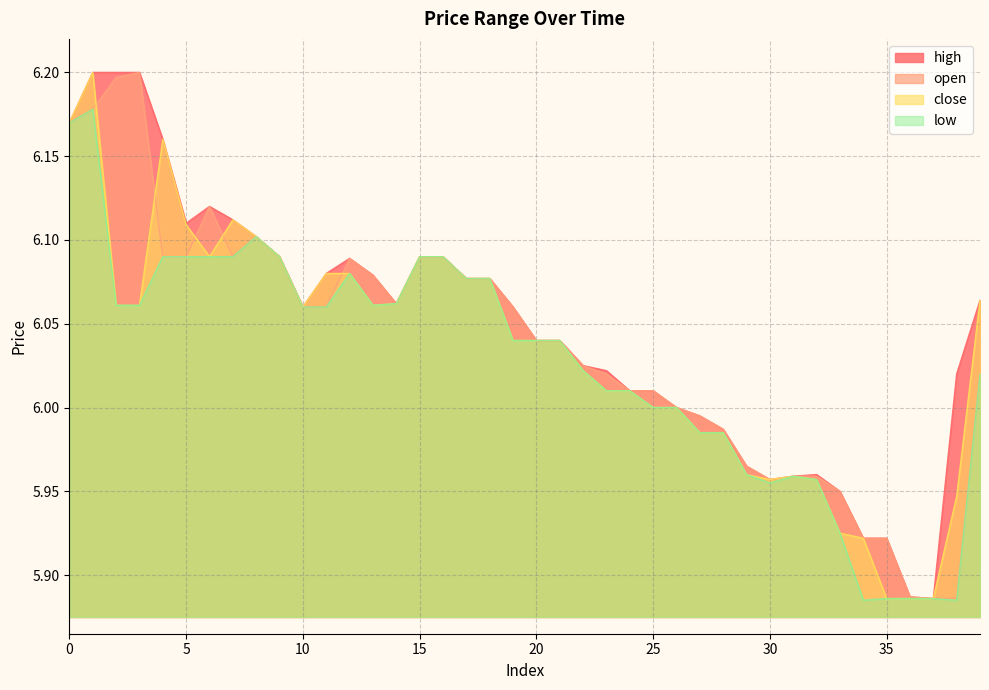

What is the maximum value shown in the chart?

6.2